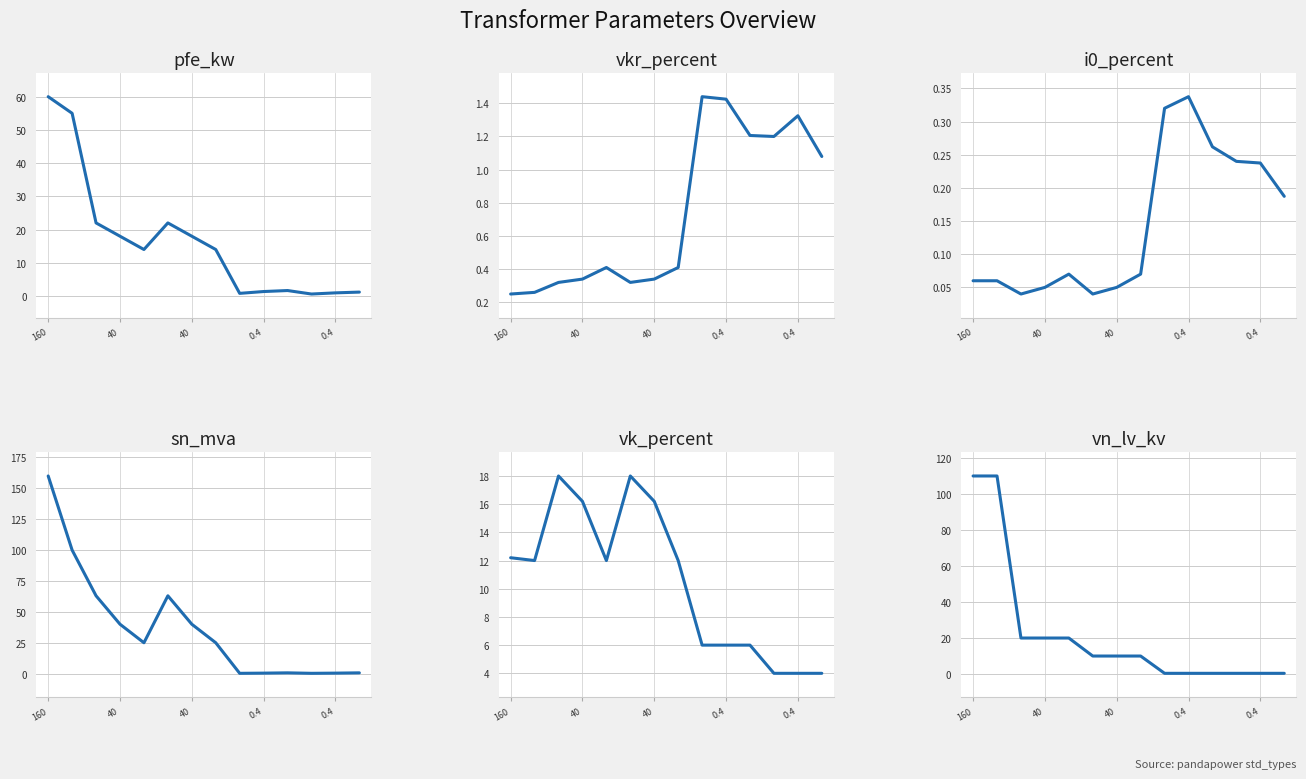

Which label corresponds to the smallest value in the chart?

40